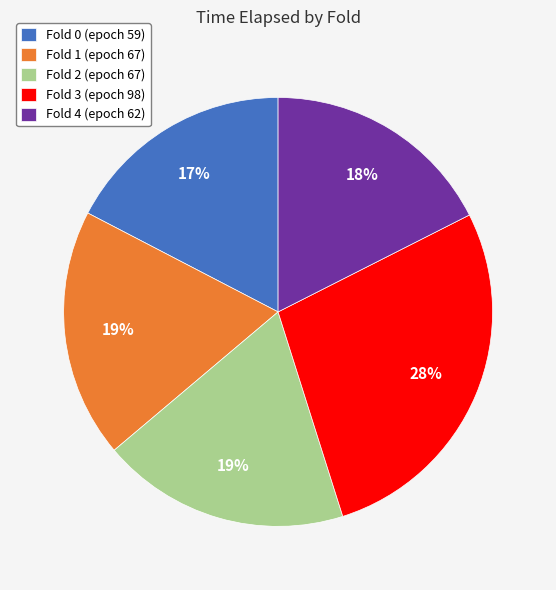

Which category has the biggest portion of the pie?

Fold 3 (epoch 98)